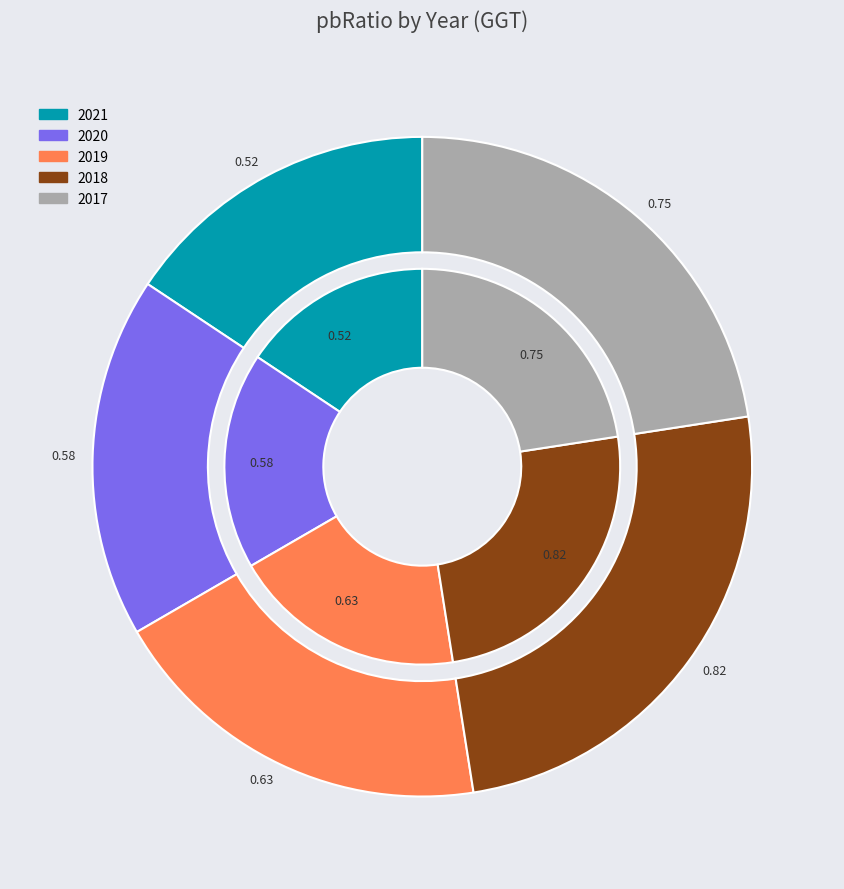

Which slice is the largest?

2018